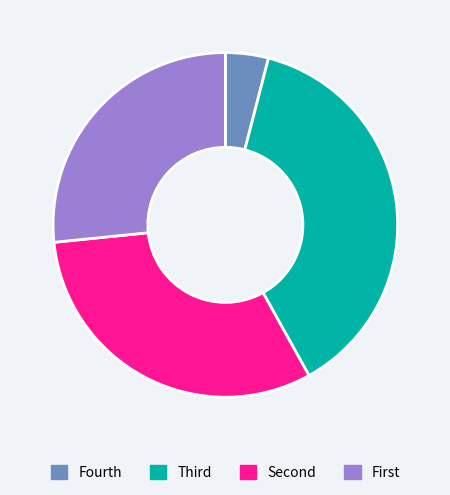

Which category has the biggest portion of the pie?

Third